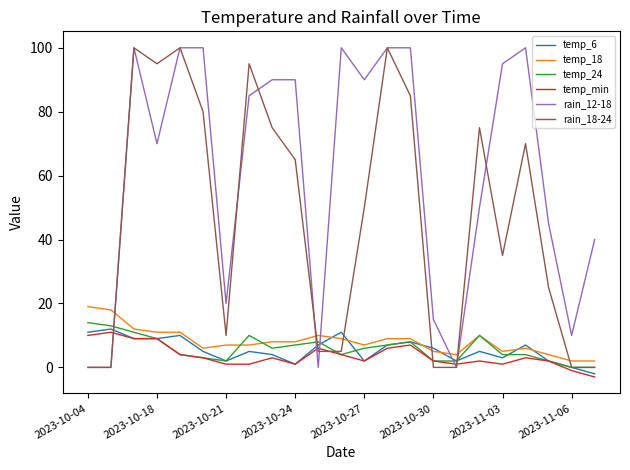

How many intersections are there between temp_24 and rain_12-18?

5